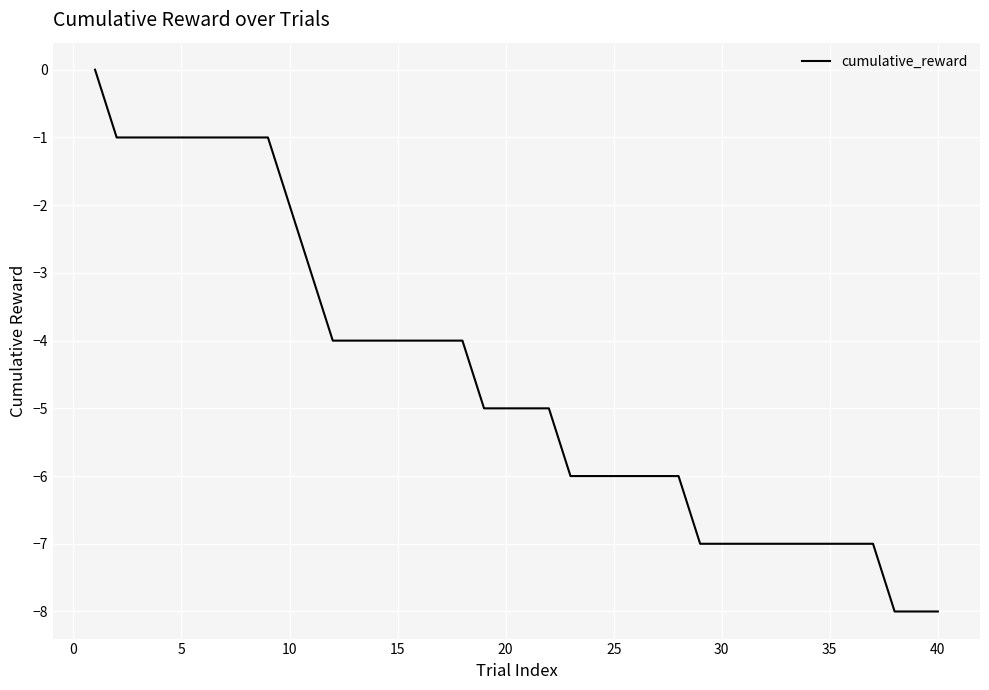

Reading right to left, transcribe all the data shown in this chart.

-8	-8	-8	-7	-7	-7	-7	-7	-7	-7	-7	-7	-6	-6	-6	-6	-6	-6	-5	-5	-5	-5	-4	-4	-4	-4	-4	-4	-4	-3	-2	-1	-1	-1	-1	-1	-1	-1	-1	0